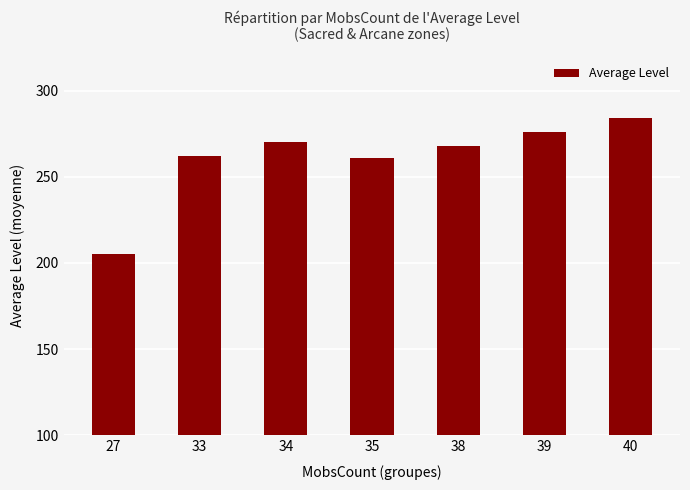

What is the difference between the maximum and minimum values?

79.0